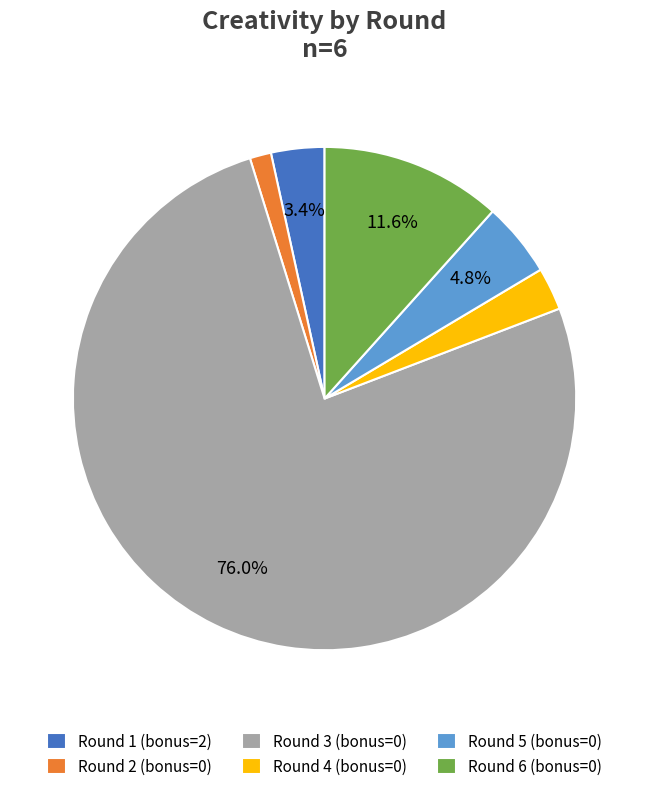

How much of the chart is everything except Round 5 (bonus=0)?

95.2%